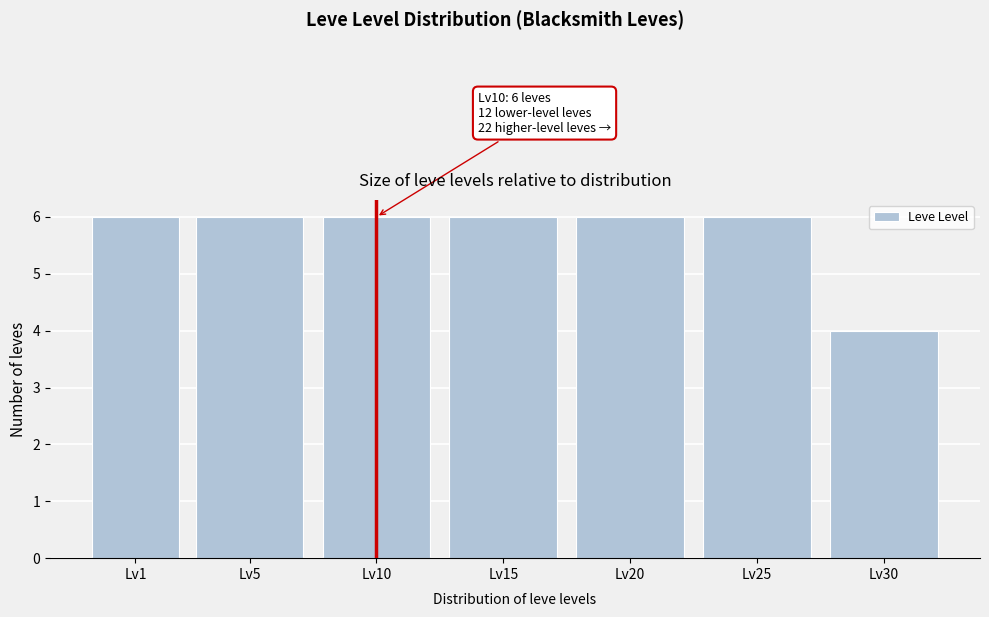

Reading left to right, list all the values displayed in this chart.

Lv1=6	Lv5=6	Lv10=6	Lv15=6	Lv20=6	Lv25=6	Lv30=4